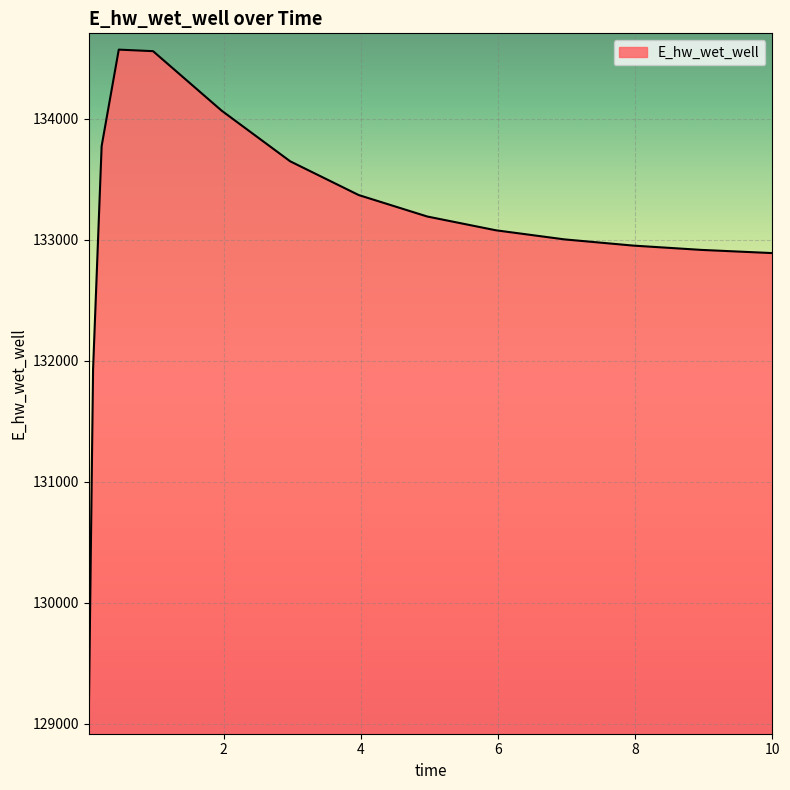

What is the average value?

133058.2